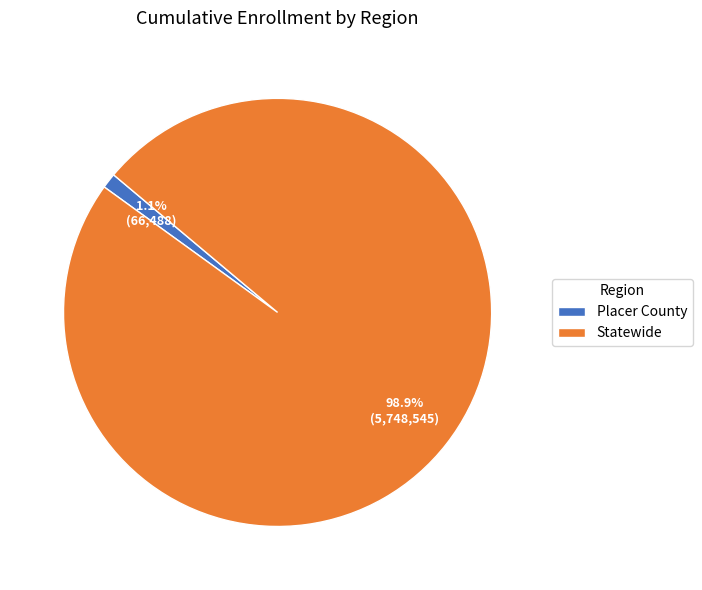

Which slice represents more than half of the pie?

Statewide